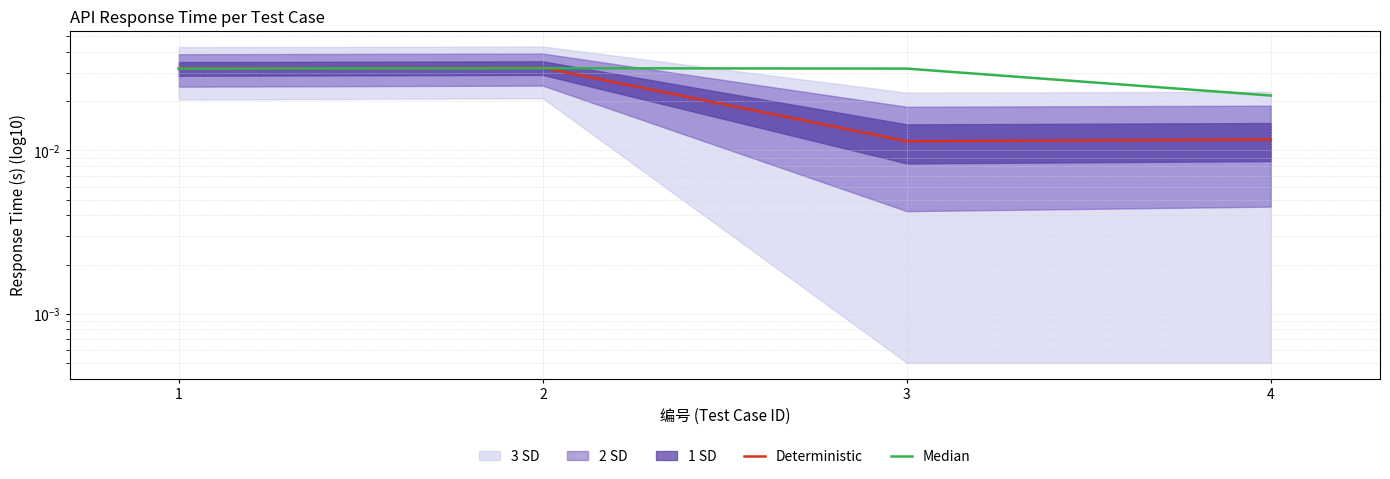

What is the total value across all series at 1?

0.1